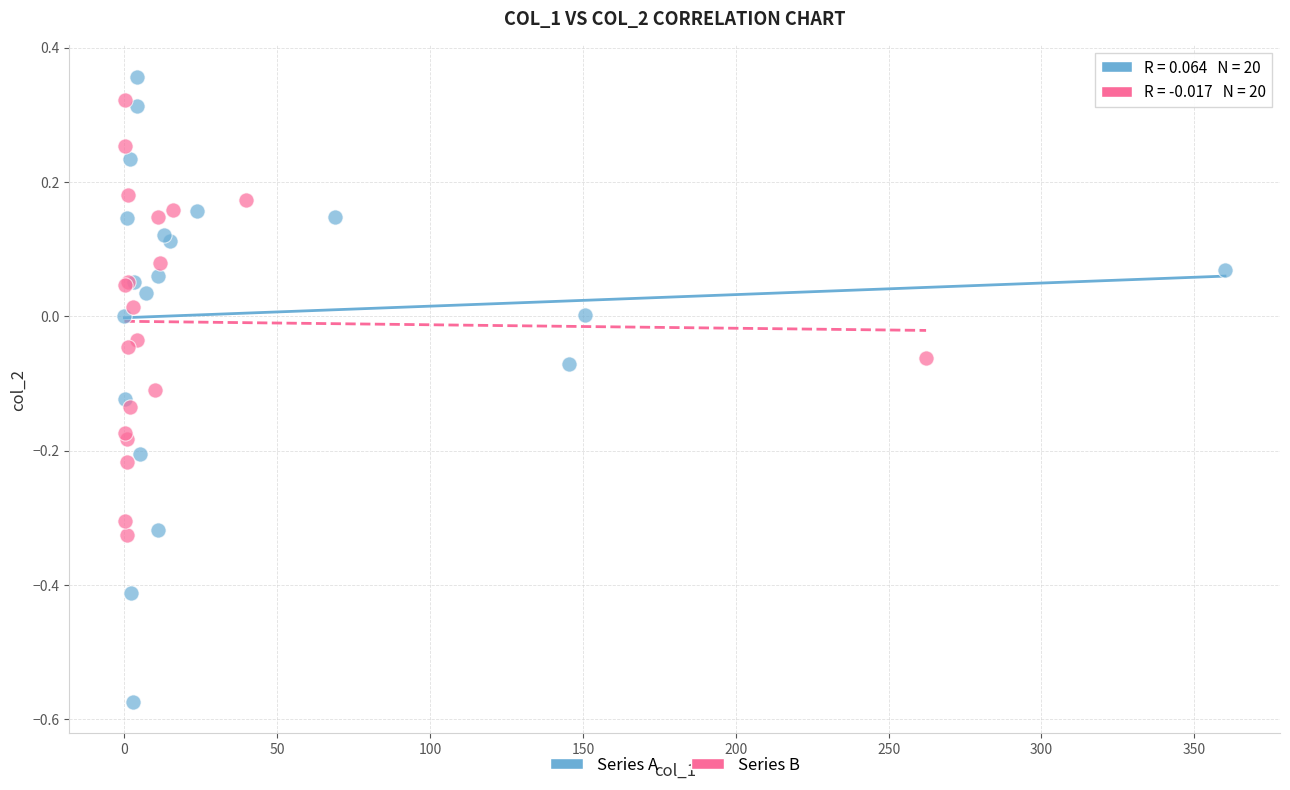

Which series contains the lowest Y value?

Series A